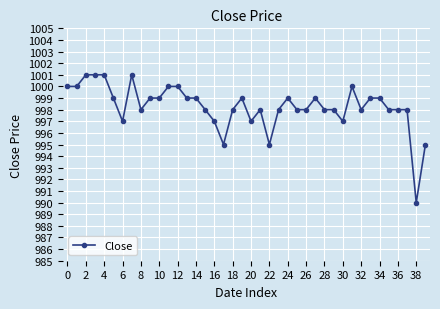

What is the difference between the maximum and minimum values?

11